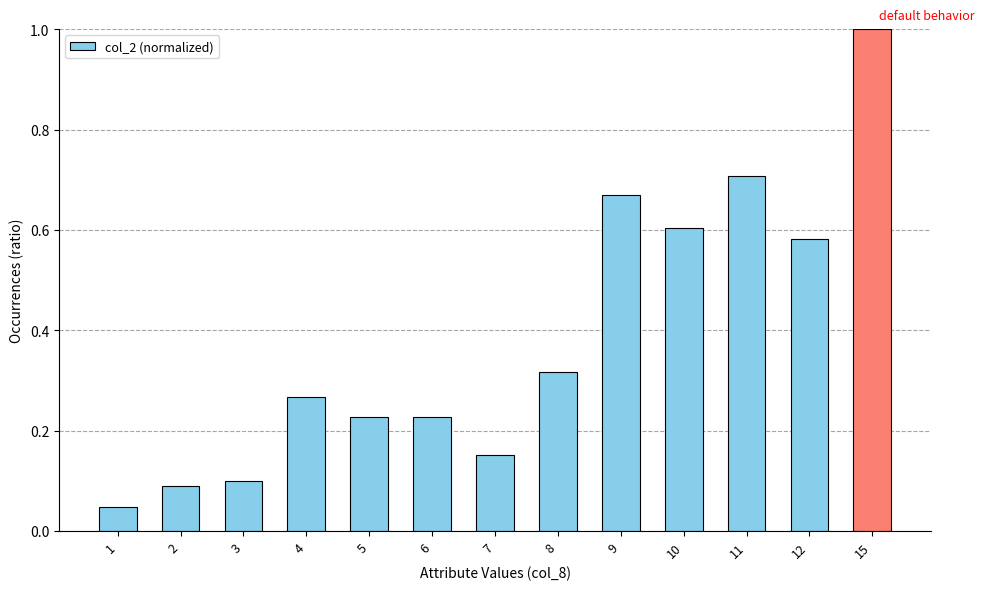

What is the difference between the maximum and minimum values?

1.0